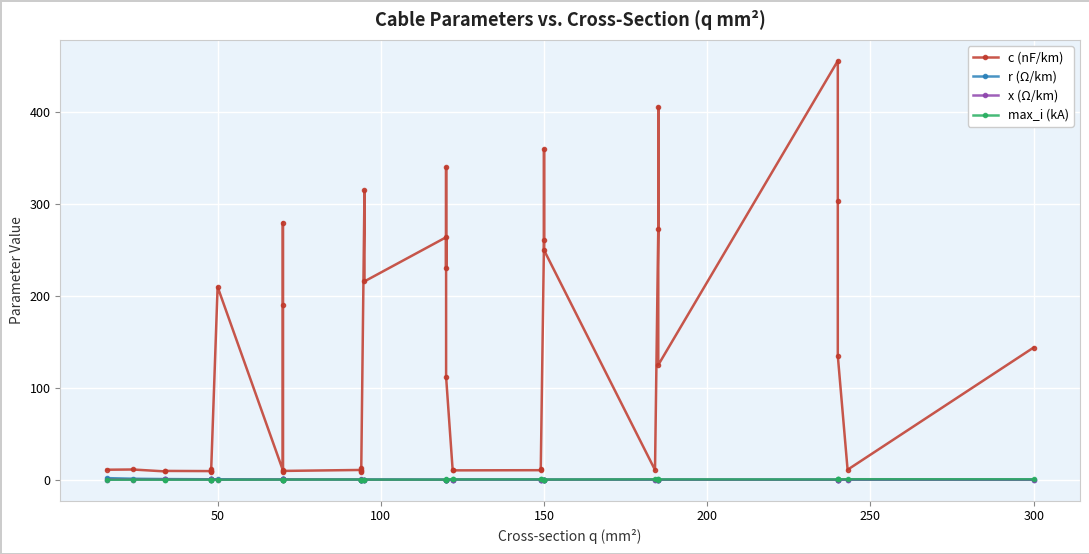

Count the number of categories in the chart.

40